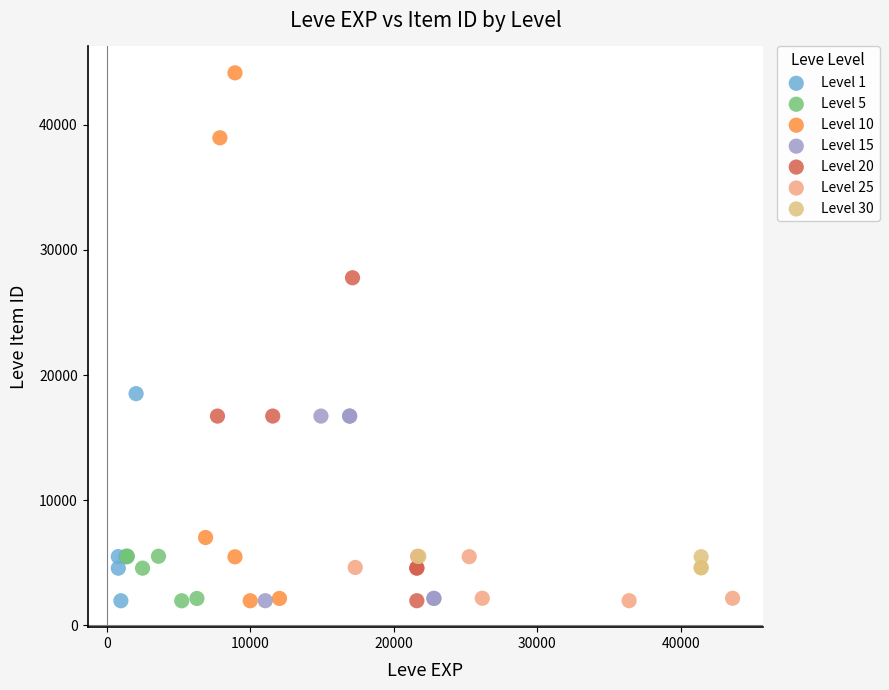

Which series contains the highest Y value?

Level 10